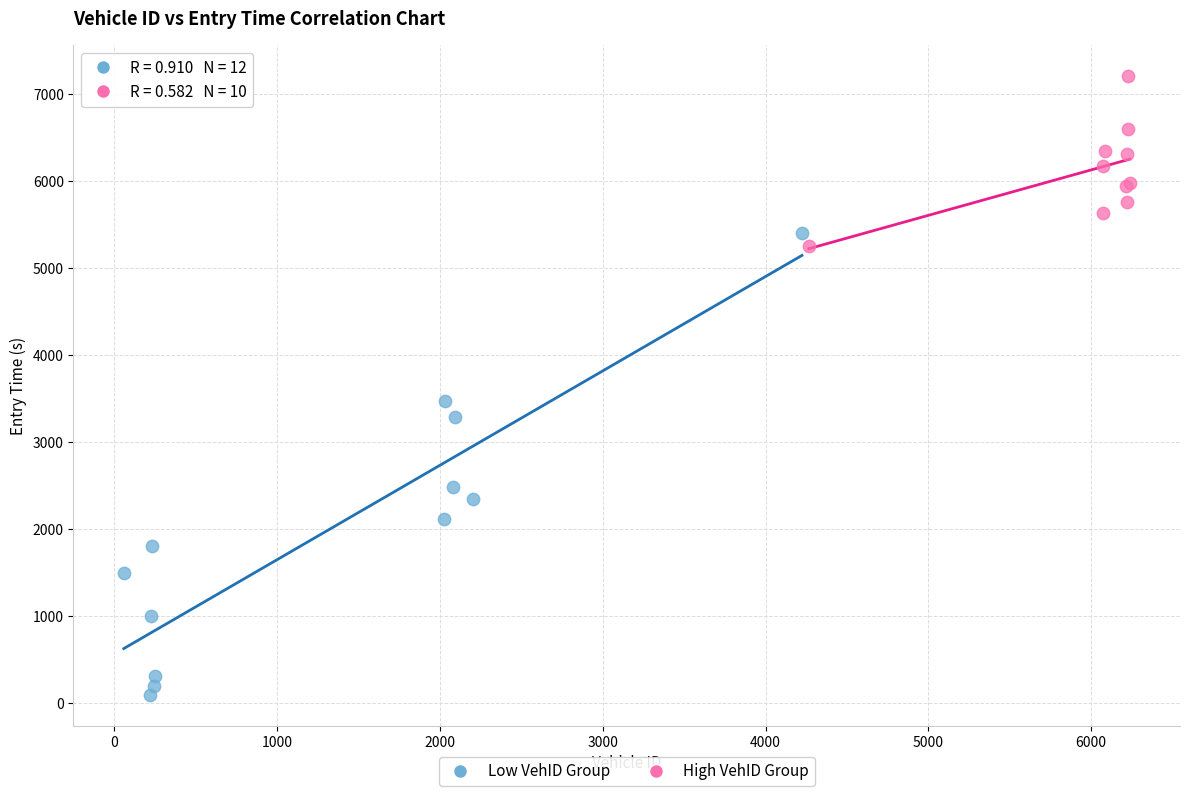

Which series reaches the maximum Y coordinate?

High VehID Group